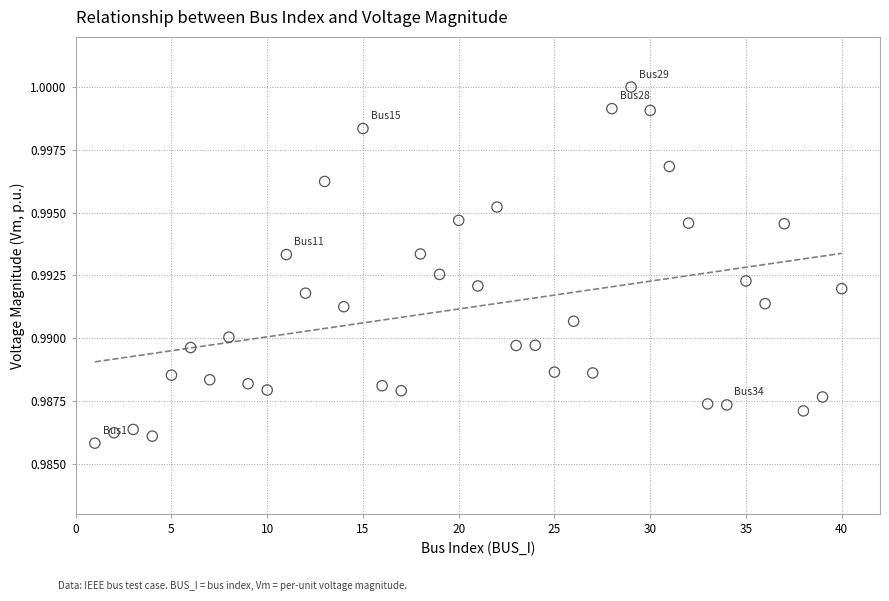

What is the range of X values (max minus min)?

39.0